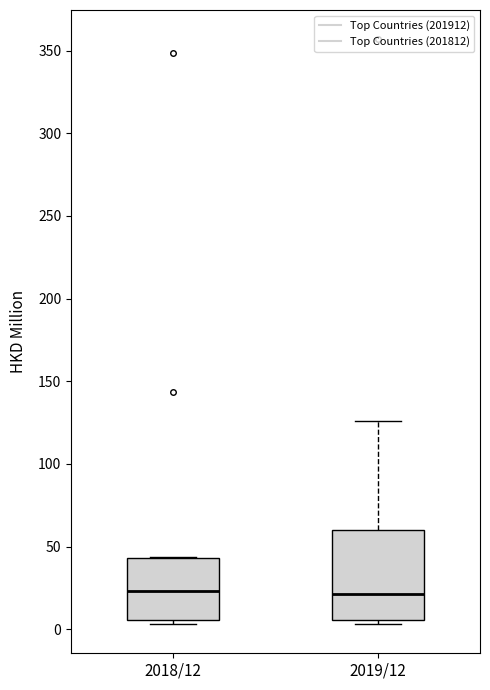

Where is the upper edge of the box for 2018/12 on the y-axis? The values are not printed on the chart, so give them approximately, as read against the axis.

45